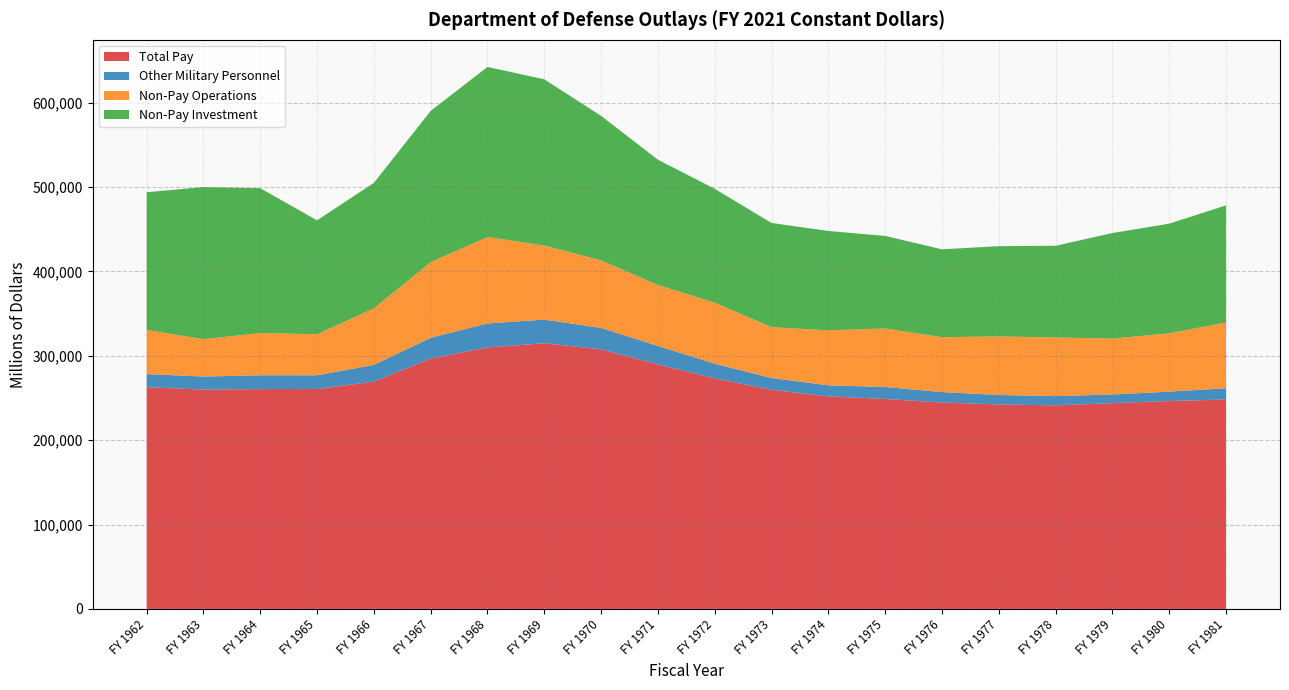

Reading left to right, transcribe all the data shown in this chart.

Total Pay: FY 1962=262913	FY 1963=260028	FY 1964=260562	FY 1965=260781	FY 1966=269463	FY 1967=296819	FY 1968=309961	FY 1969=314927	FY 1970=307757	FY 1971=289893	FY 1972=273305	FY 1973=259735	FY 1974=251951	FY 1975=248914	FY 1976=244686	FY 1977=242364	FY 1978=241321	FY 1979=243965	FY 1980=246458	FY 1981=248221
Other Military Personnel: FY 1962=15479	FY 1963=15447	FY 1964=16415	FY 1965=16208	FY 1966=19776	FY 1967=24604	FY 1968=28428	FY 1969=28035	FY 1970=25346	FY 1971=21836	FY 1972=17403	FY 1973=14045	FY 1974=13082	FY 1975=14219	FY 1976=12384	FY 1977=11225	FY 1978=10962	FY 1979=10243	FY 1980=11113	FY 1981=13458
Non-Pay Operations: FY 1962=52479	FY 1963=44270	FY 1964=50045	FY 1965=48578	FY 1966=67082	FY 1967=89663	FY 1968=102508	FY 1969=87891	FY 1970=80020	FY 1971=72280	FY 1972=72368	FY 1973=60156	FY 1974=65205	FY 1975=69257	FY 1976=65048	FY 1977=69428	FY 1978=69528	FY 1979=66270	FY 1980=69098	FY 1981=77920
Non-Pay Investment: FY 1962=163103	FY 1963=180313	FY 1964=171715	FY 1965=135104	FY 1966=148699	FY 1967=179308	FY 1968=201593	FY 1969=196981	FY 1970=171404	FY 1971=148494	FY 1972=134943	FY 1973=123602	FY 1974=117797	FY 1975=109800	FY 1976=104194	FY 1977=107000	FY 1978=108703	FY 1979=125093	FY 1980=130029	FY 1981=138788